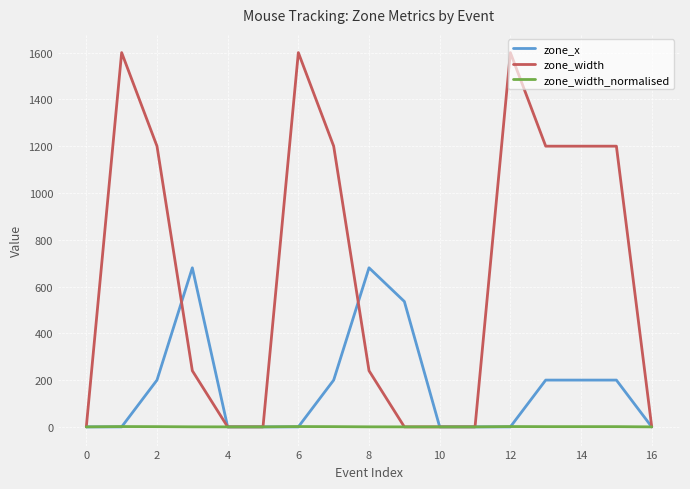

Count the number of data series in this chart.

3